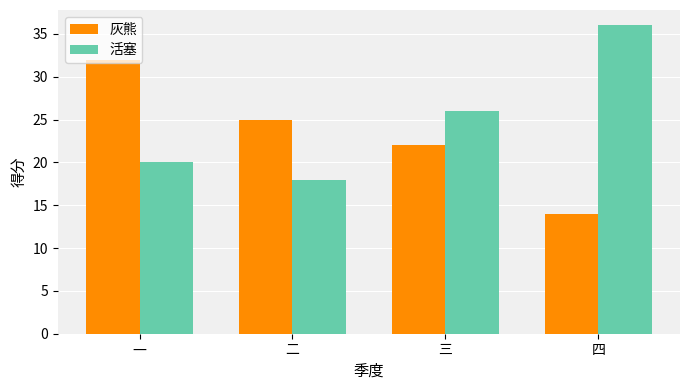

Reading left to right, list all the values displayed in this chart.

灰熊: 一=32	二=25	三=22	四=14
活塞: 一=20	二=18	三=26	四=36